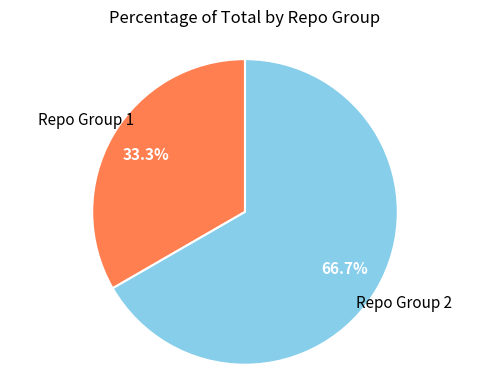

Does any single category account for the majority?

Yes